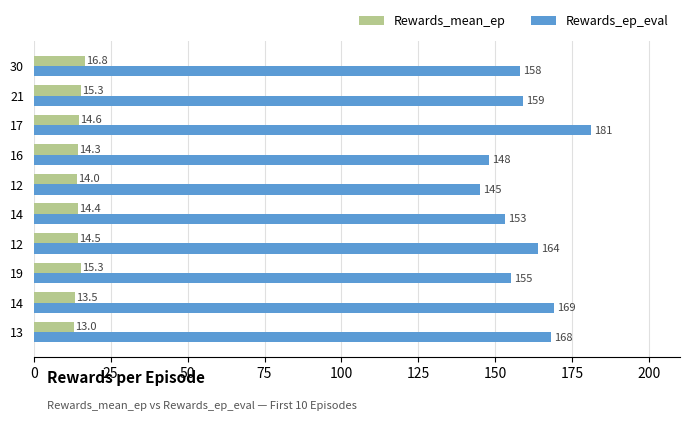

How many distinct data groups are displayed?

2